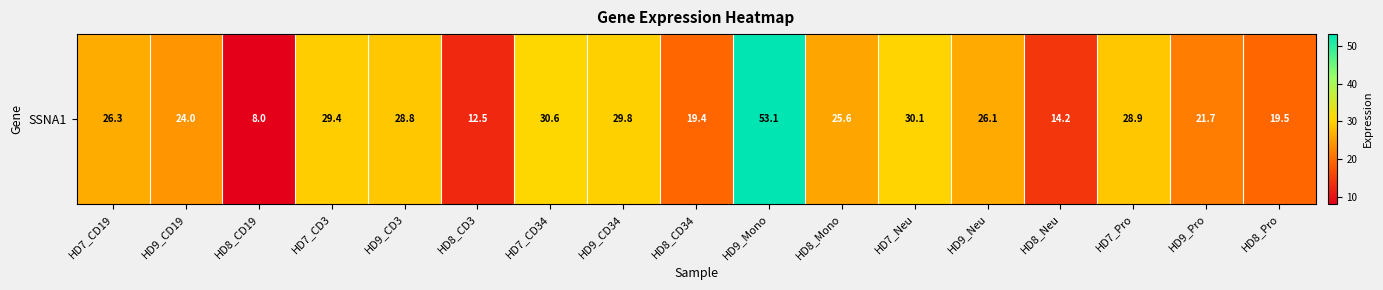

Rank the categories by value from highest to lowest.

HD9_Mono, HD7_CD34, HD7_Neu, HD9_CD34, HD7_CD3, HD7_Pro, HD9_CD3, HD7_CD19, HD9_Neu, HD8_Mono, HD9_CD19, HD9_Pro, HD8_Pro, HD8_CD34, HD8_Neu, HD8_CD3, HD8_CD19